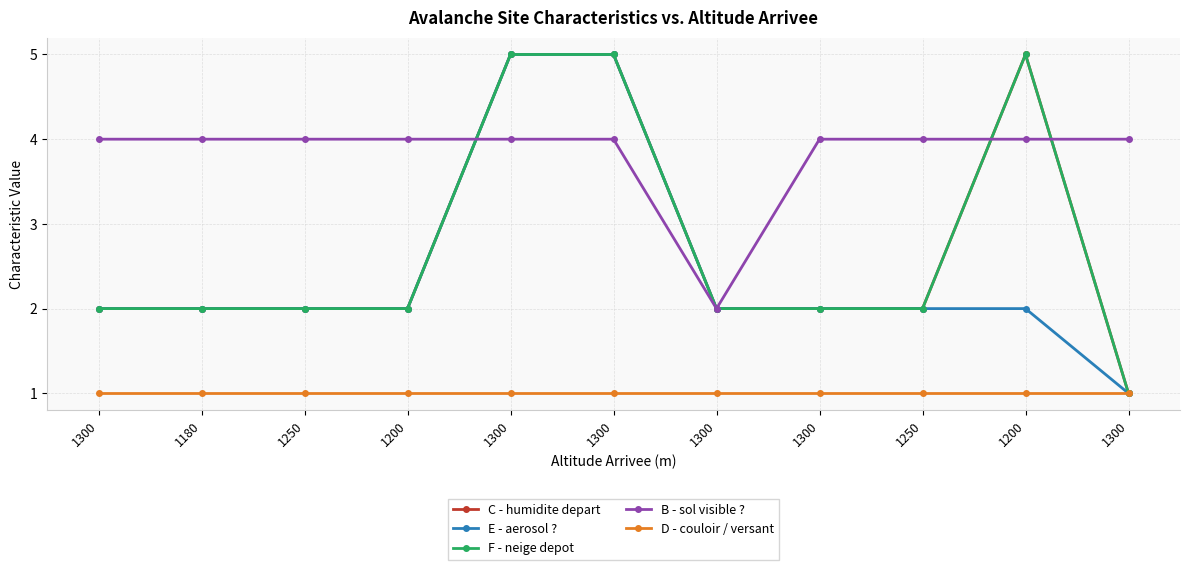

Is this an area chart (filled region under the line)?

No